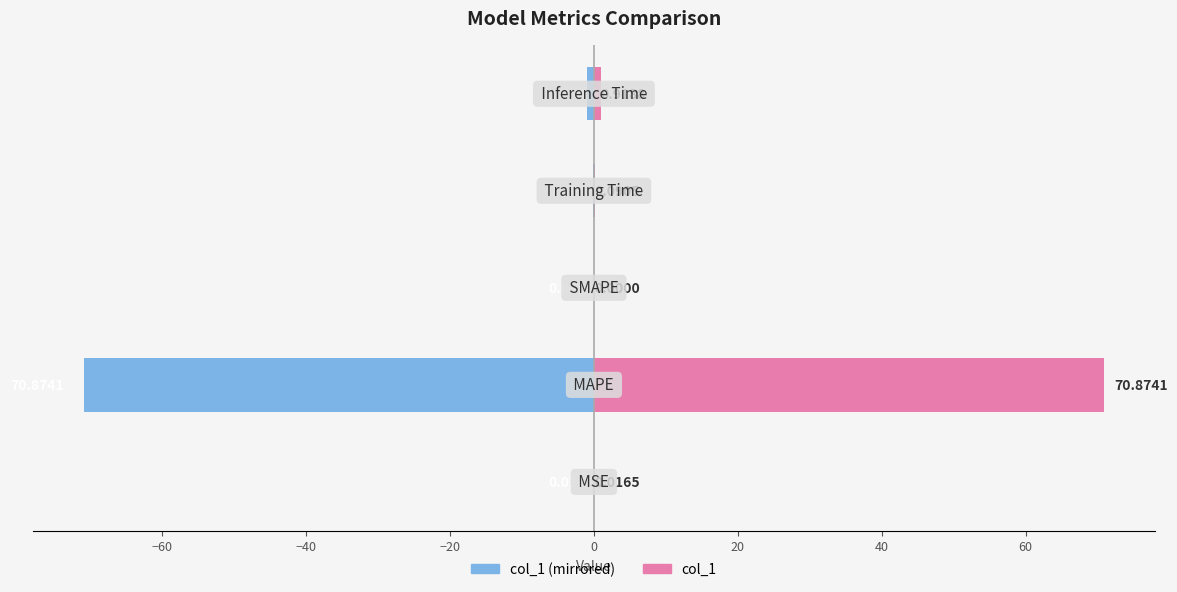

Count the number of data series in this chart.

2